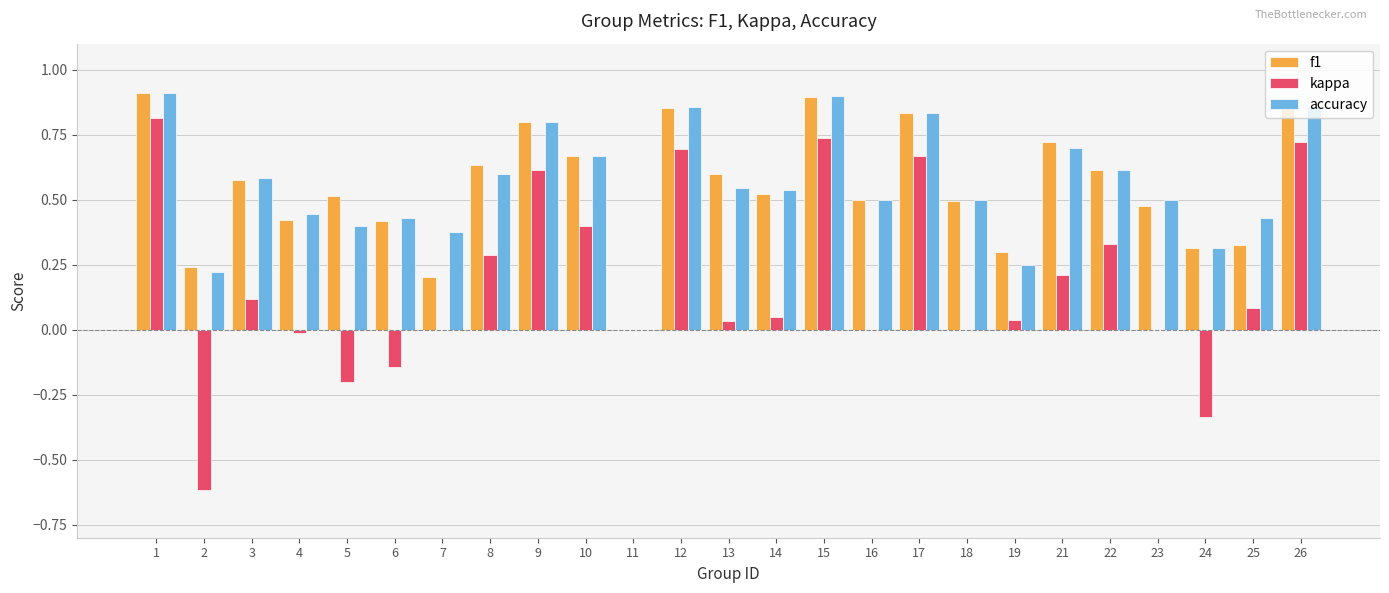

How many values in the accuracy series exceed 0?

24